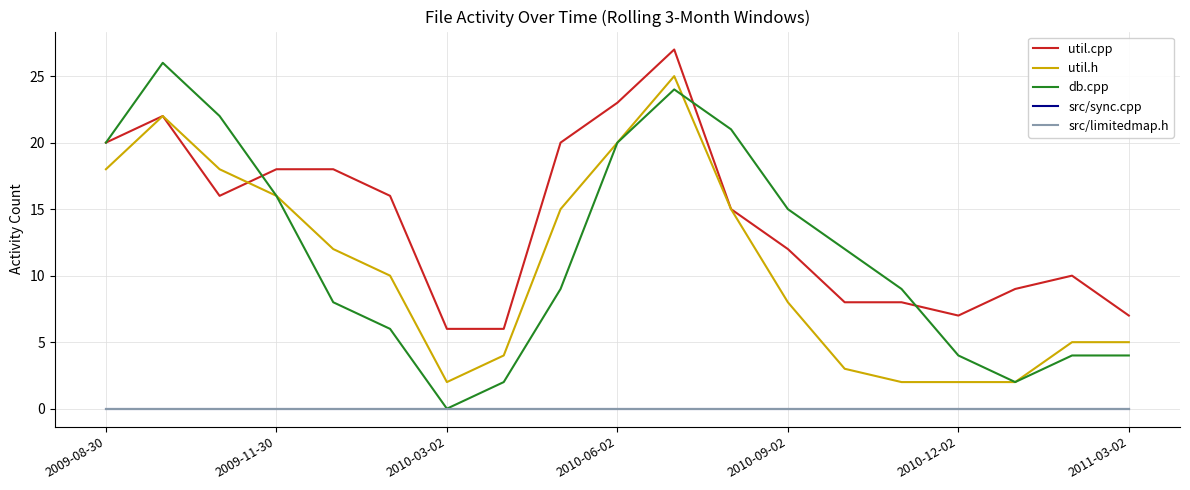

Is this an area chart (filled region under the line)?

No